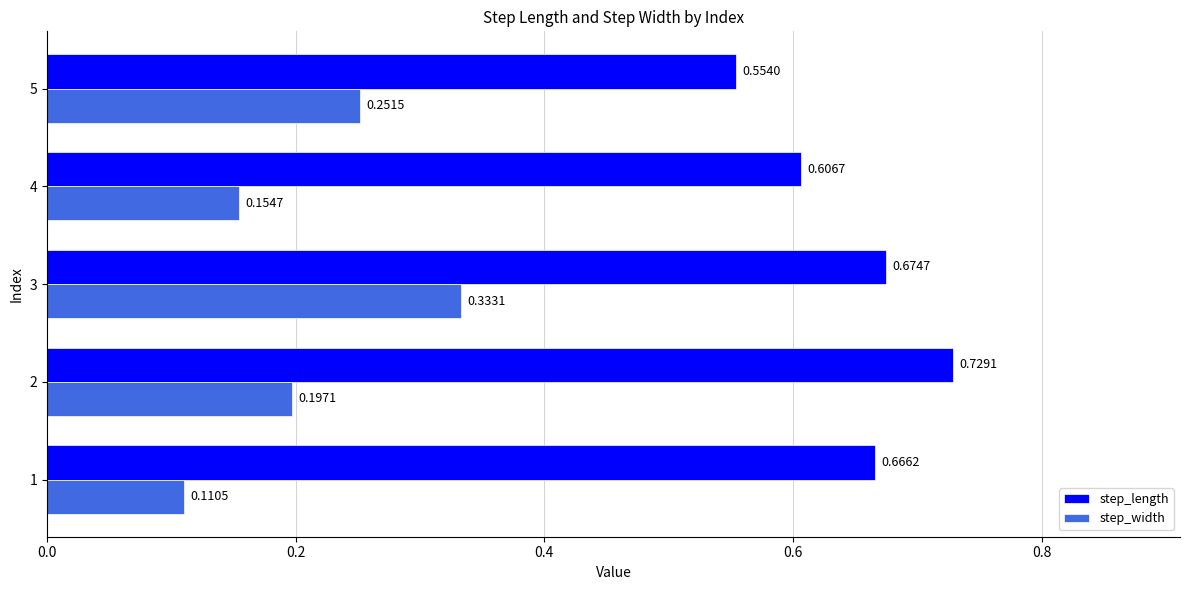

What is the sum of the step_width values at 4 and 5?

0.4